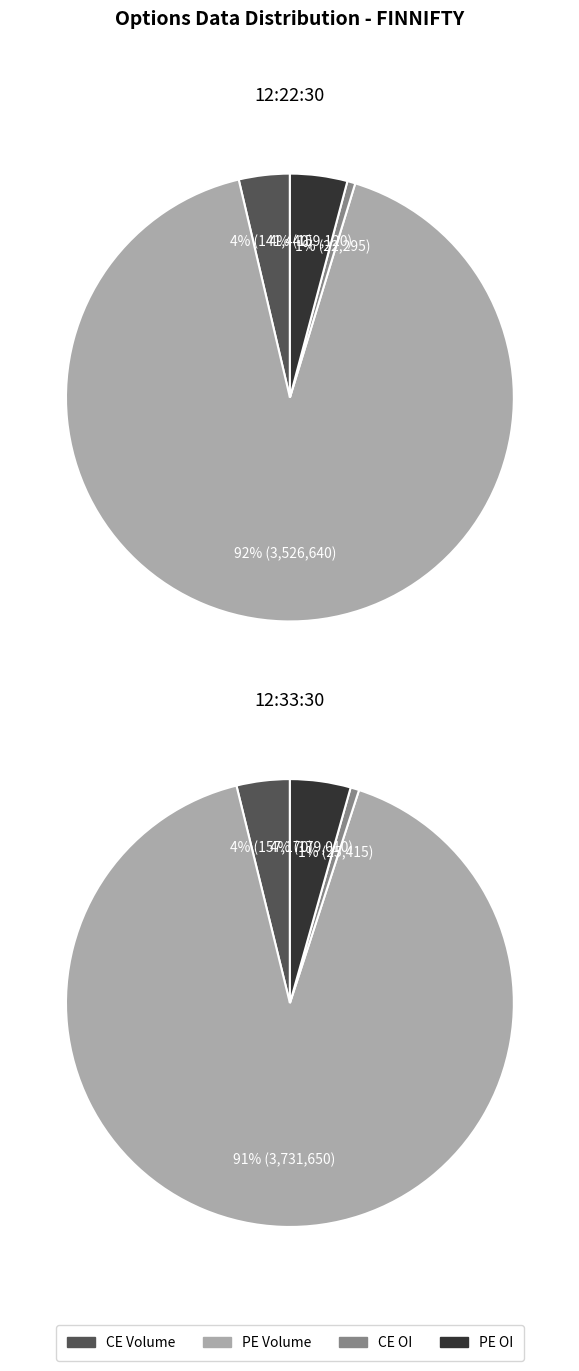

To the nearest percent, what percentage of the pie is 12:22:30?

47%